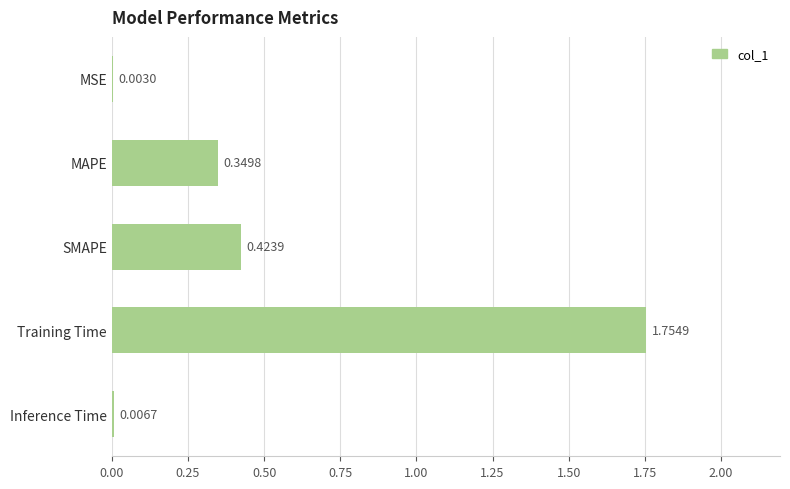

Between MAPE and Inference Time, which is larger?

MAPE